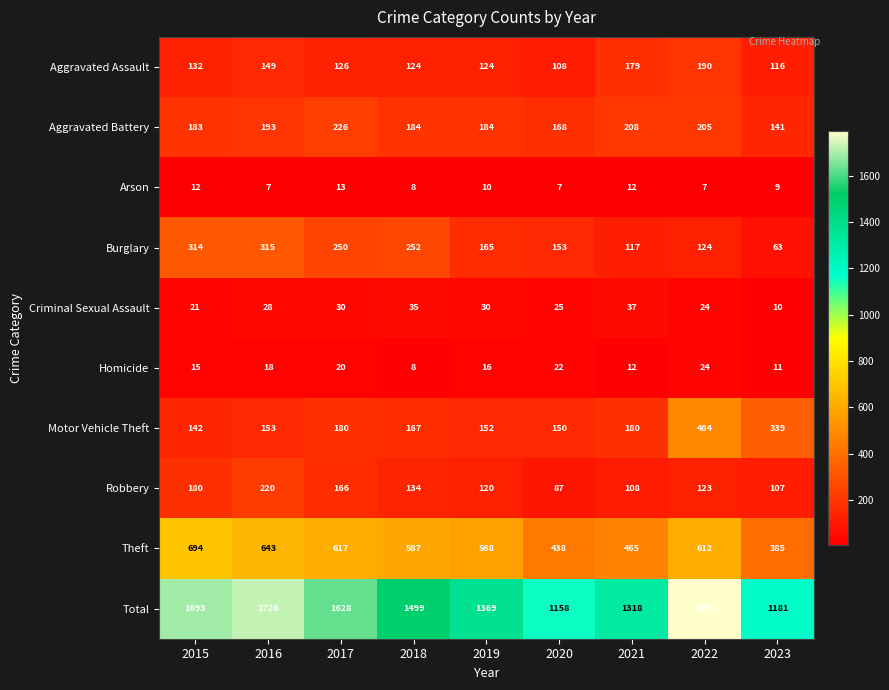

What is the lowest value of the Arson series?

7